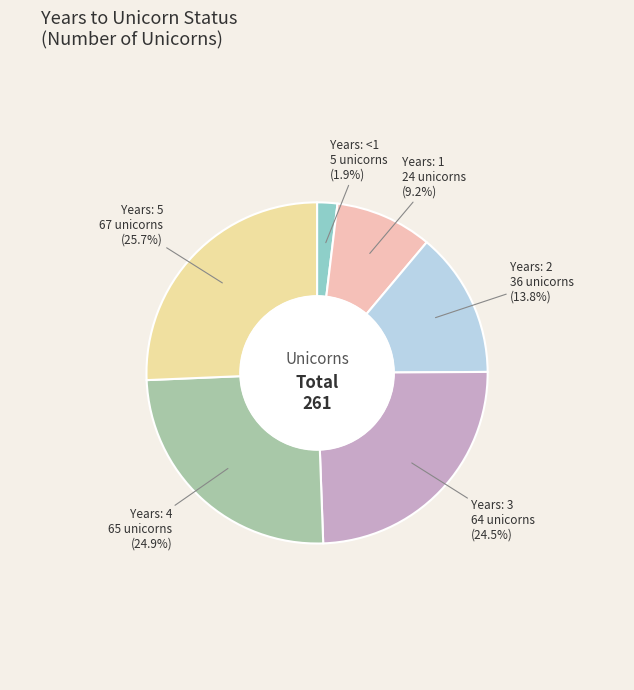

Is there any slice that represents more than half of the pie?

No